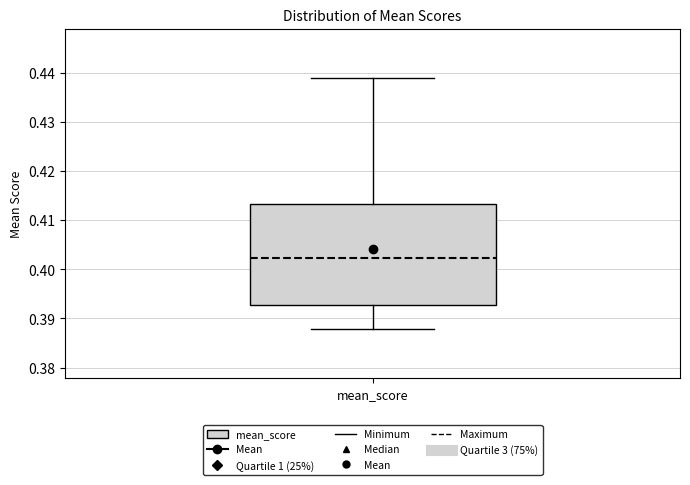

Transcribe this box plot: give where the median line is, the range the box spans, and where the two whiskers end, as read against the y-axis. The values are not printed on the chart, so give them approximately, as read against the axis.

median 0.402, box 0.393 to 0.413, whiskers 0.388 to 0.439